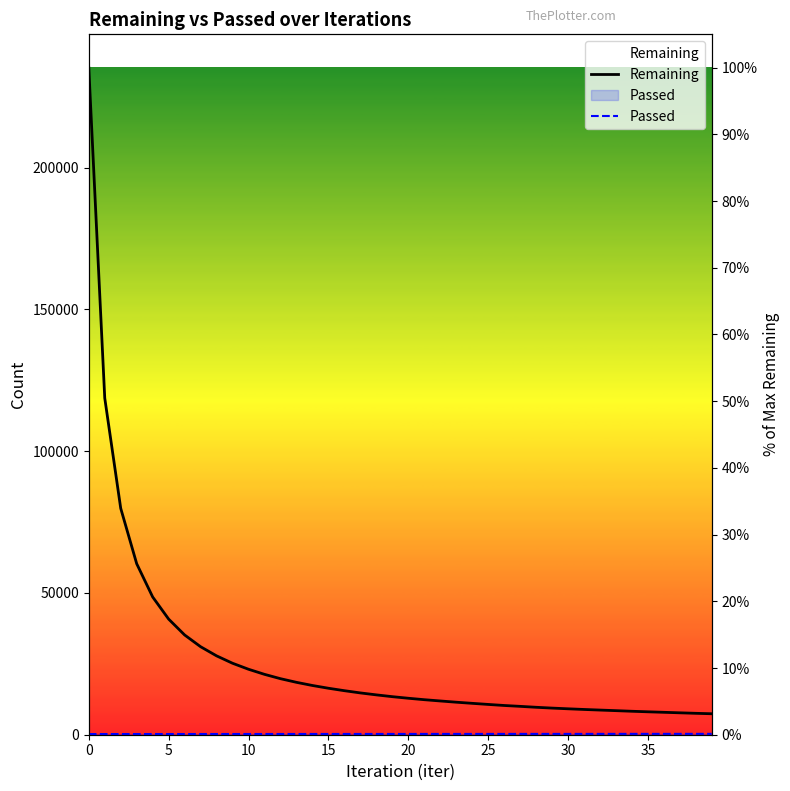

Does the chart display data point markers on the line(s)?

No